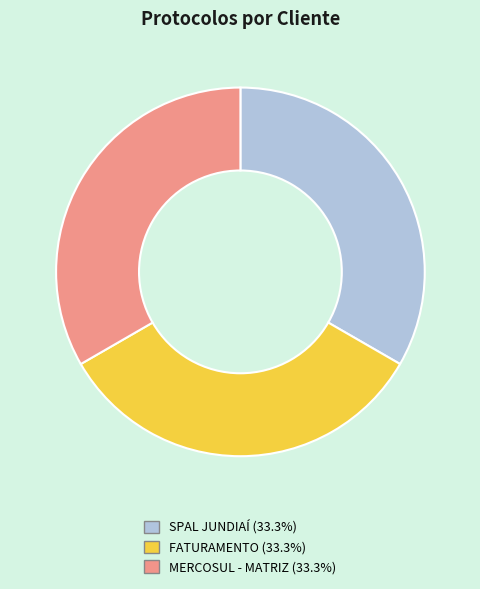

Is SPAL JUNDIAÍ the majority of the pie?

No